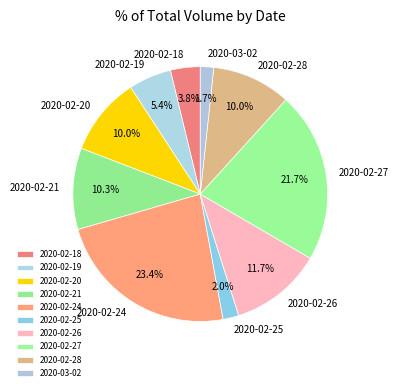

Between 2020-02-27 and 2020-02-28, which is larger?

2020-02-27